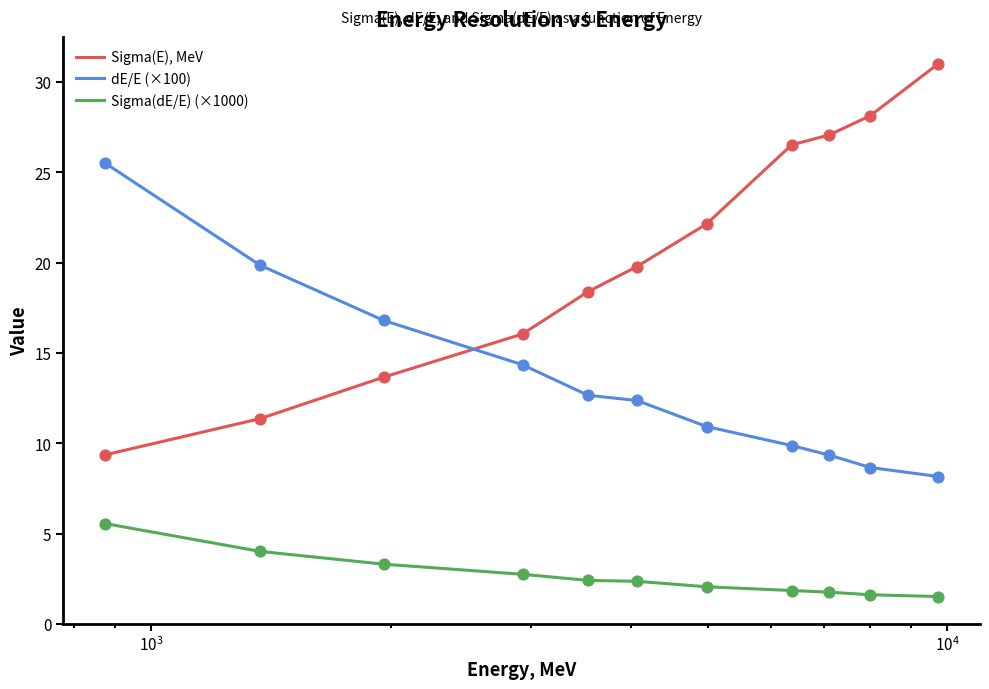

Which series has the largest total across all categories?

Sigma(E), MeV